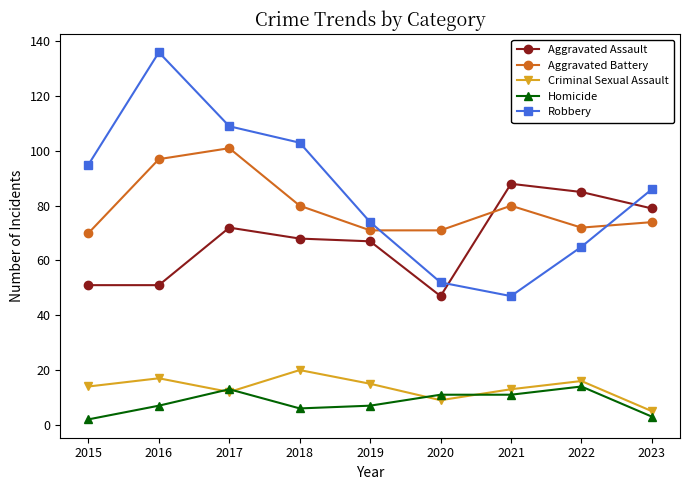

How many values in the Criminal Sexual Assault series are below 14?

4